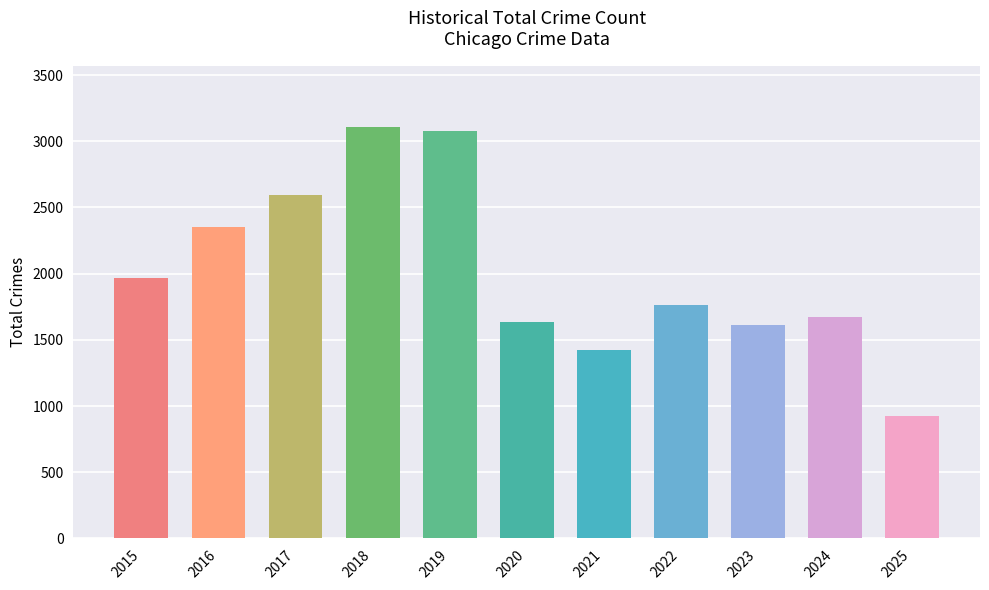

What is the average value?

2012